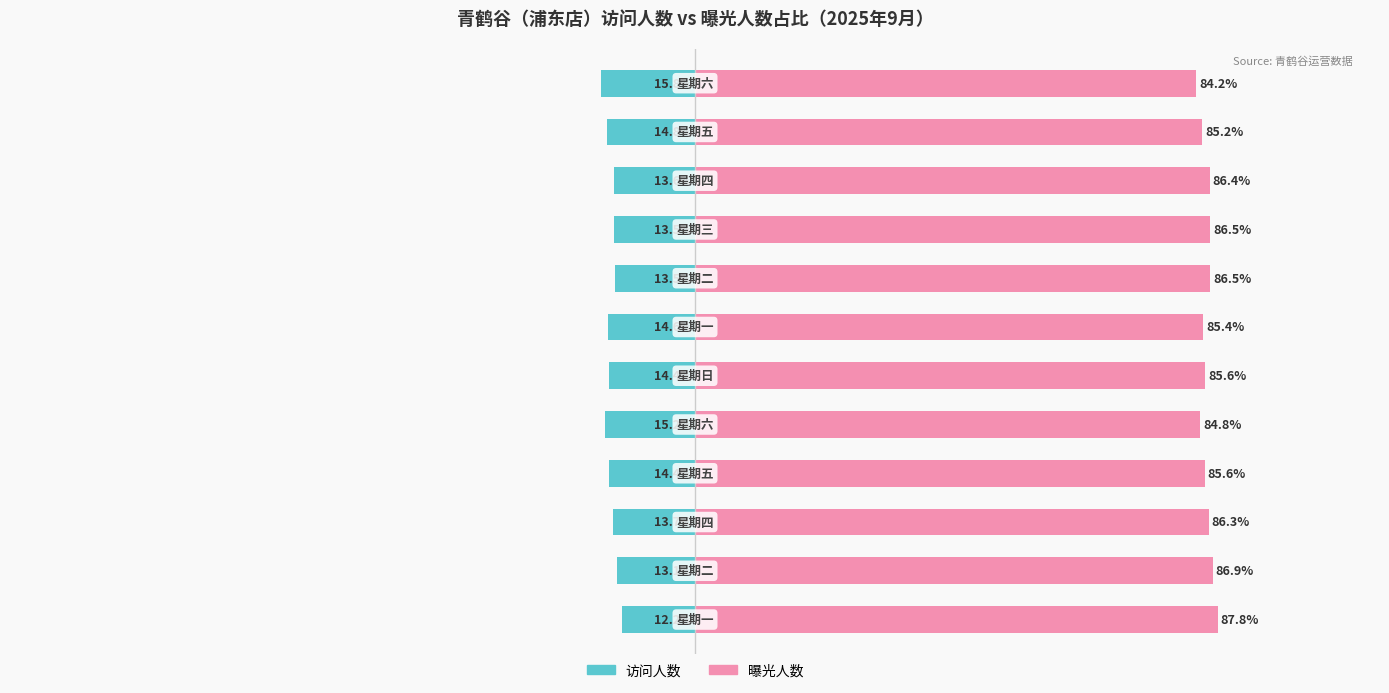

What is the minimum value shown in the chart?

-15.8